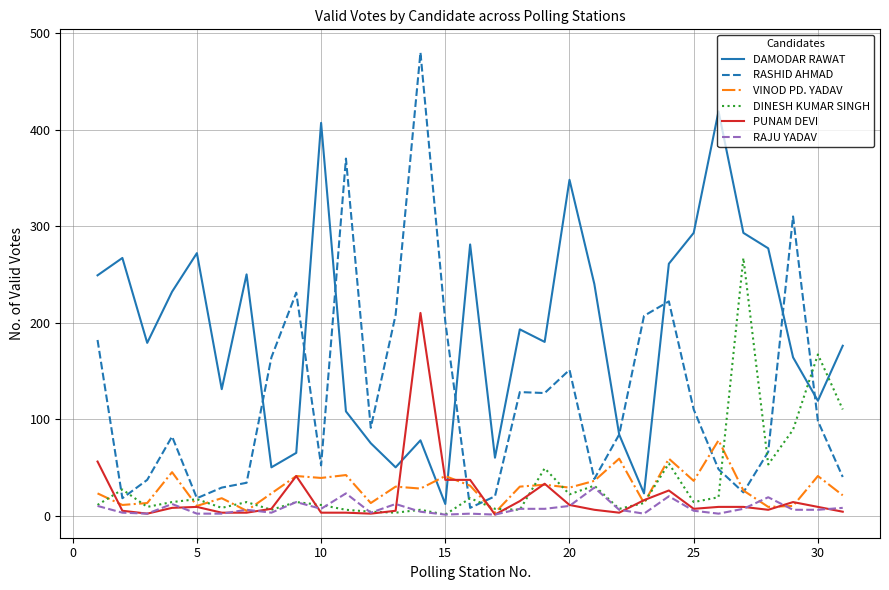

Which series has the largest total across all categories?

DAMODAR RAWAT